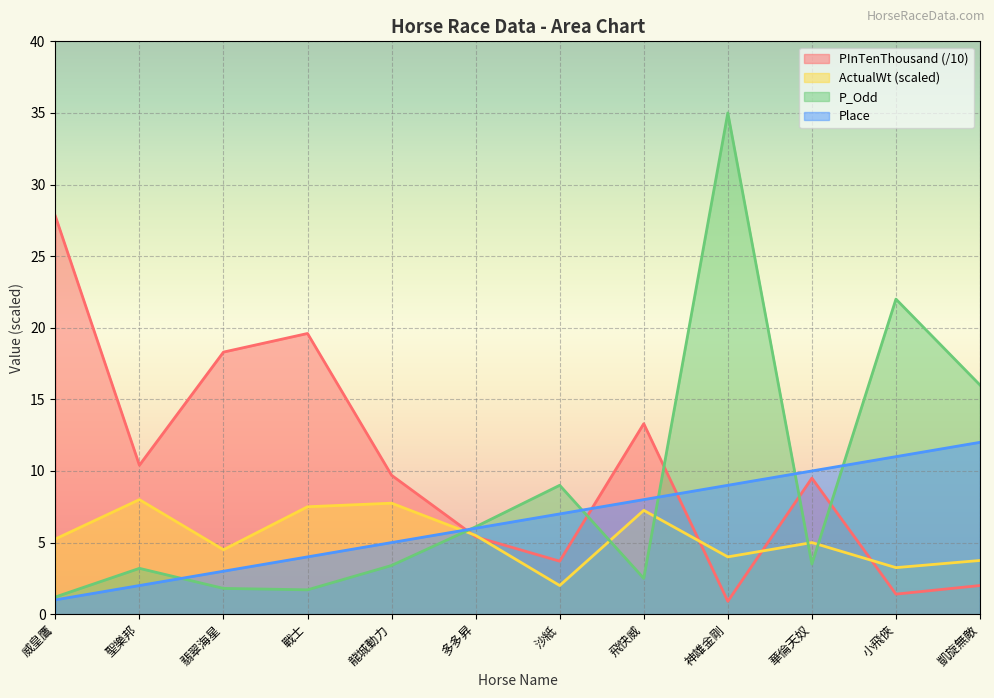

What is the sum of all ActualWt values?

63.8